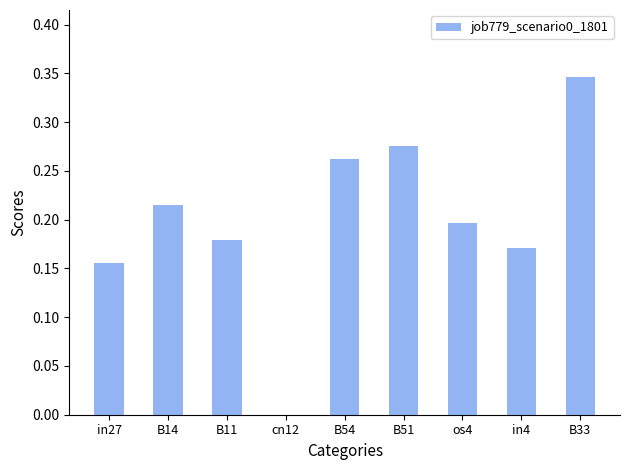

Which category has the highest value across all series?

B33